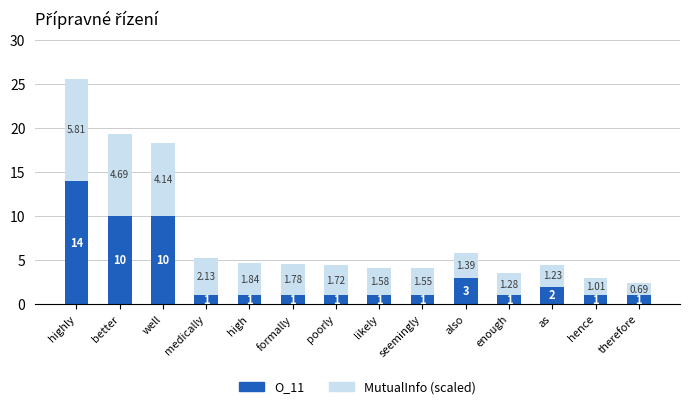

At which category is the sum across all series the highest?

highly